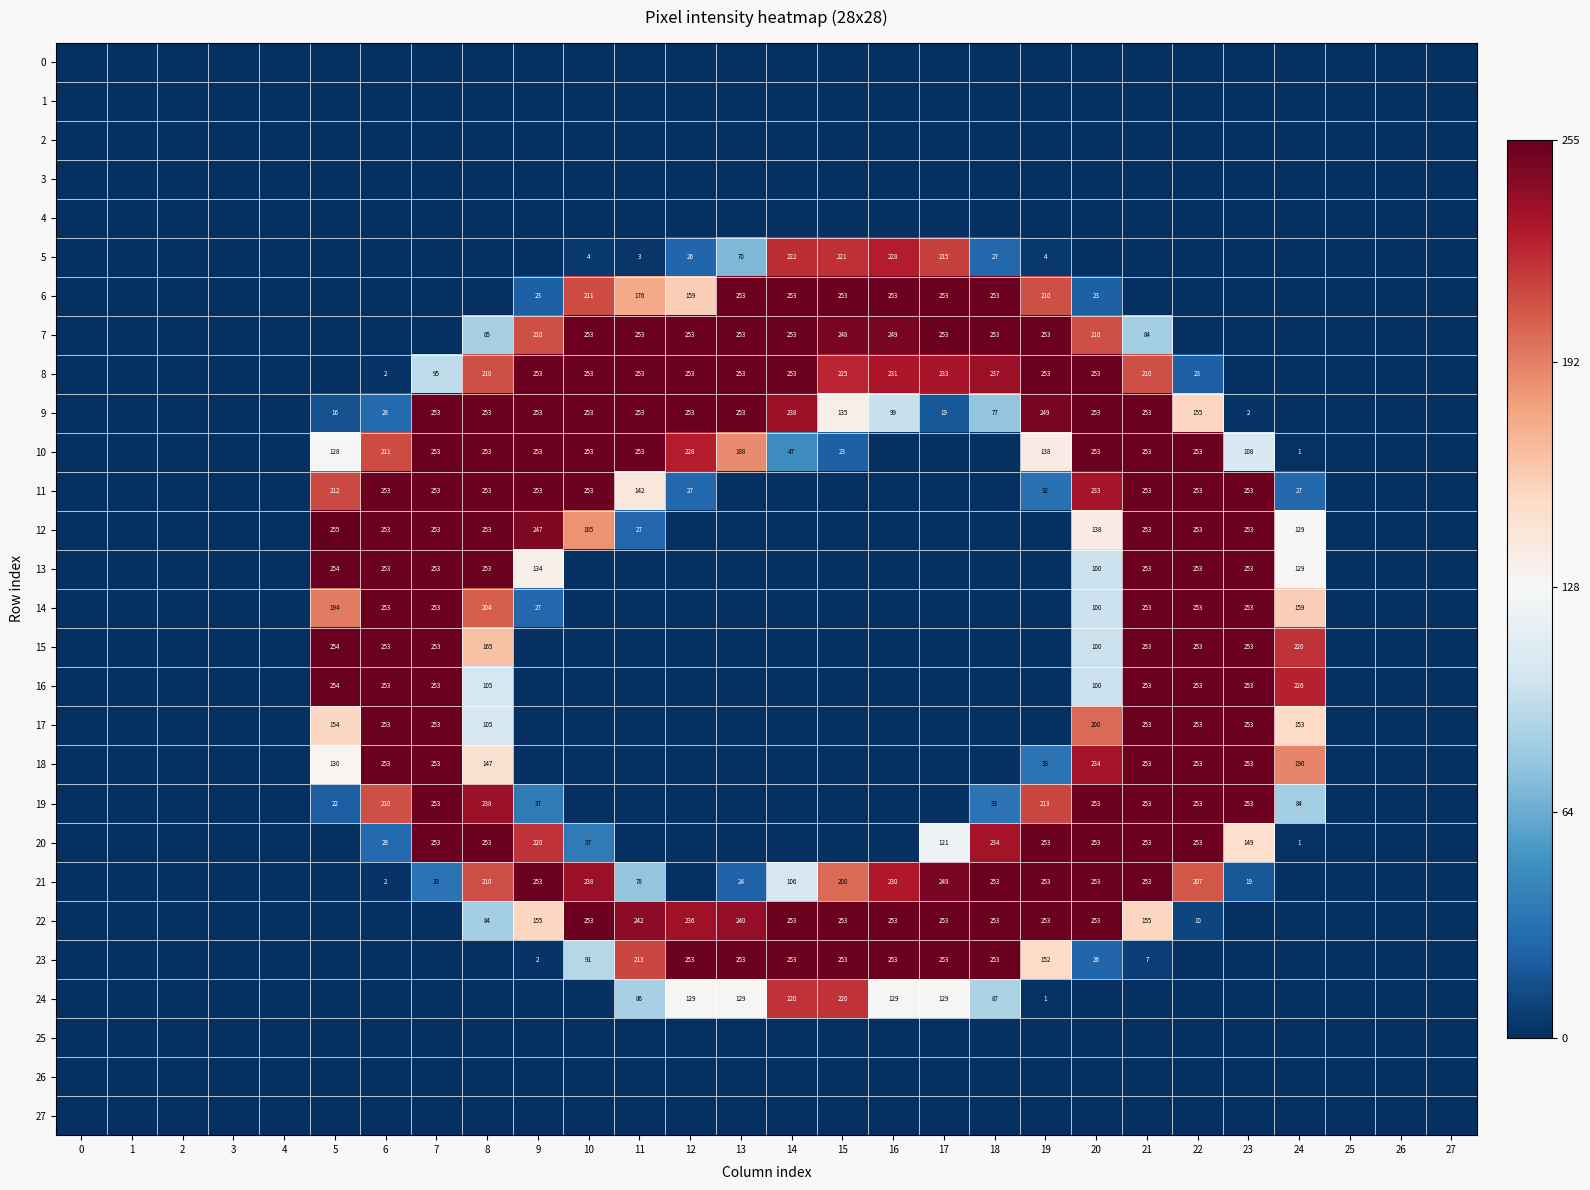

Rank the series at 18 from lowest to highest value.

row_0, row_1, row_2, row_3, row_4, row_10, row_11, row_12, row_13, row_14, row_15, row_16, row_17, row_18, row_25, row_26, row_27, row_5, row_19, row_9, row_24, row_20, row_8, row_6, row_7, row_21, row_22, row_23